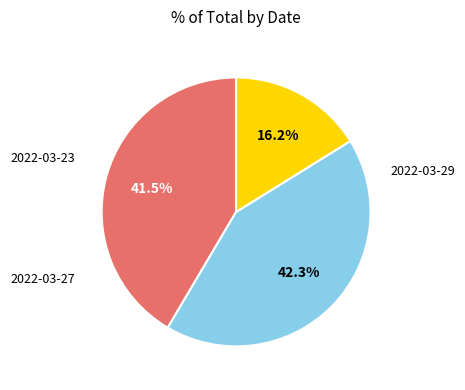

Does 2022-03-23 account for over 50% of the chart?

No